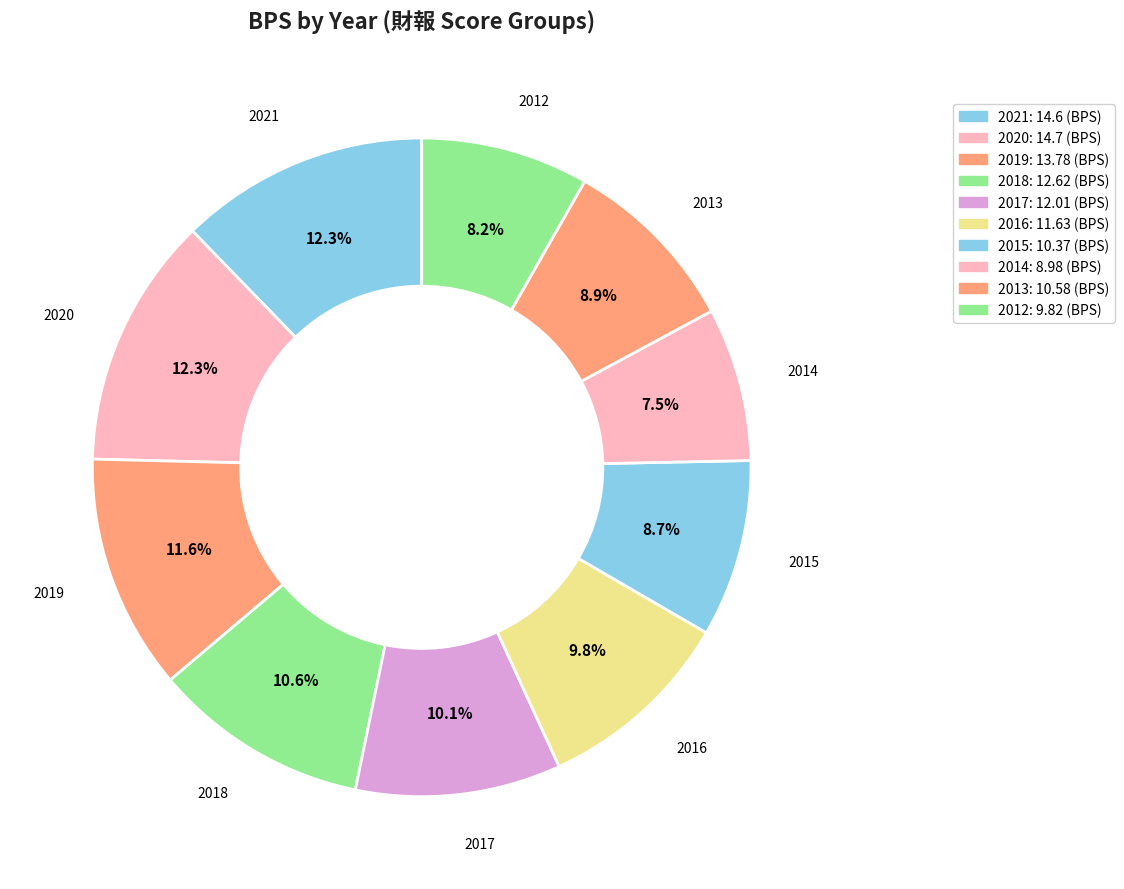

To the nearest percent, what is the average slice percentage?

10%